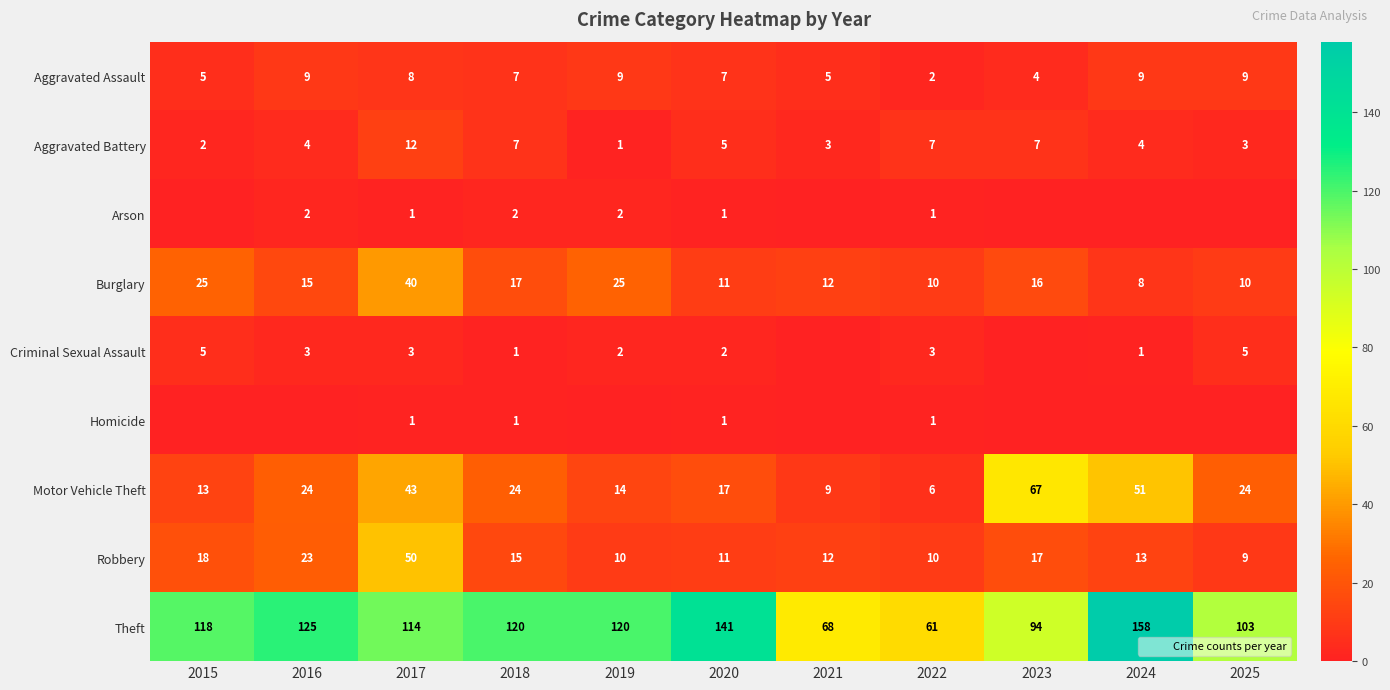

Rank the categories by Homicide value from highest to lowest.

2017, 2018, 2020, 2022, 2015, 2016, 2019, 2021, 2023, 2024, 2025